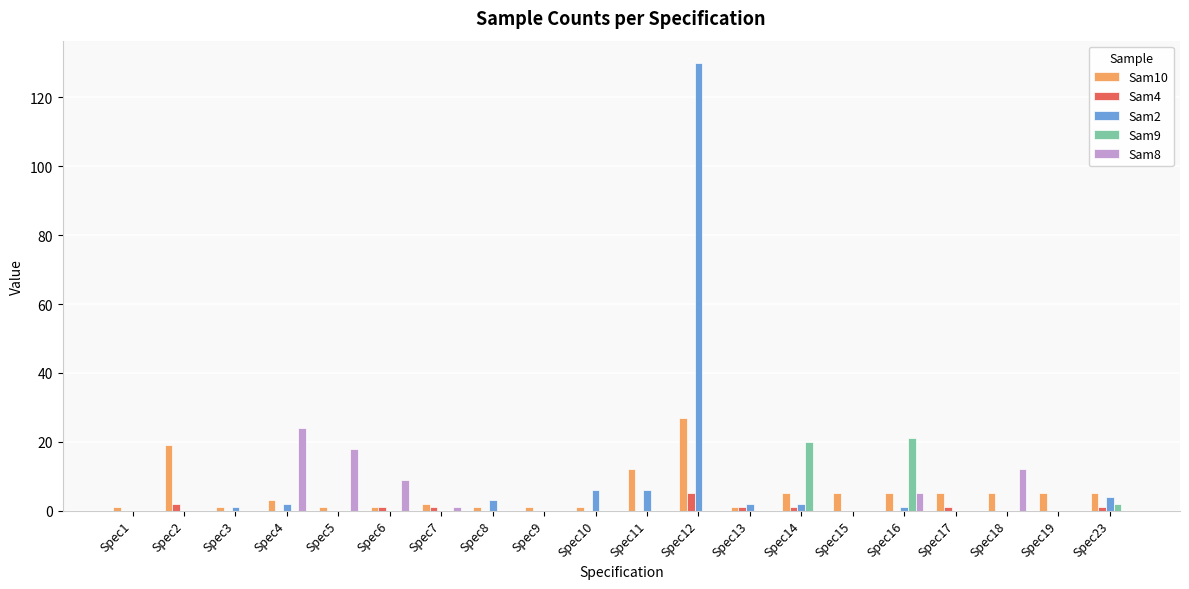

Reading left to right, extract all data points from this chart.

Sam10: Spec1=1	Spec2=19	Spec3=1	Spec4=3	Spec5=1	Spec6=1	Spec7=2	Spec8=1	Spec9=1	Spec10=1	Spec11=12	Spec12=27	Spec13=1	Spec14=5	Spec15=5	Spec16=5	Spec17=5	Spec18=5	Spec19=5	Spec23=5
Sam4: Spec1=0	Spec2=2	Spec3=0	Spec4=0	Spec5=0	Spec6=1	Spec7=1	Spec8=0	Spec9=0	Spec10=0	Spec11=0	Spec12=5	Spec13=1	Spec14=1	Spec15=0	Spec16=0	Spec17=1	Spec18=0	Spec19=0	Spec23=1
Sam2: Spec1=0	Spec2=0	Spec3=1	Spec4=2	Spec5=0	Spec6=0	Spec7=0	Spec8=3	Spec9=0	Spec10=6	Spec11=6	Spec12=130	Spec13=2	Spec14=2	Spec15=0	Spec16=1	Spec17=0	Spec18=0	Spec19=0	Spec23=4
Sam9: Spec1=0	Spec2=0	Spec3=0	Spec4=0	Spec5=0	Spec6=0	Spec7=0	Spec8=0	Spec9=0	Spec10=0	Spec11=0	Spec12=0	Spec13=0	Spec14=20	Spec15=0	Spec16=21	Spec17=0	Spec18=0	Spec19=0	Spec23=2
Sam8: Spec1=0	Spec2=0	Spec3=0	Spec4=24	Spec5=18	Spec6=9	Spec7=1	Spec8=0	Spec9=0	Spec10=0	Spec11=0	Spec12=0	Spec13=0	Spec14=0	Spec15=0	Spec16=5	Spec17=0	Spec18=12	Spec19=0	Spec23=0